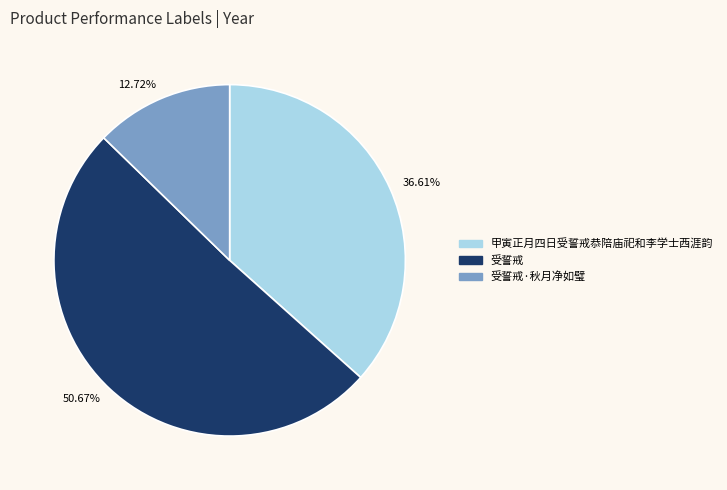

To the nearest percent, what percentage of the pie is 受誓戒·秋月净如璧?

13%